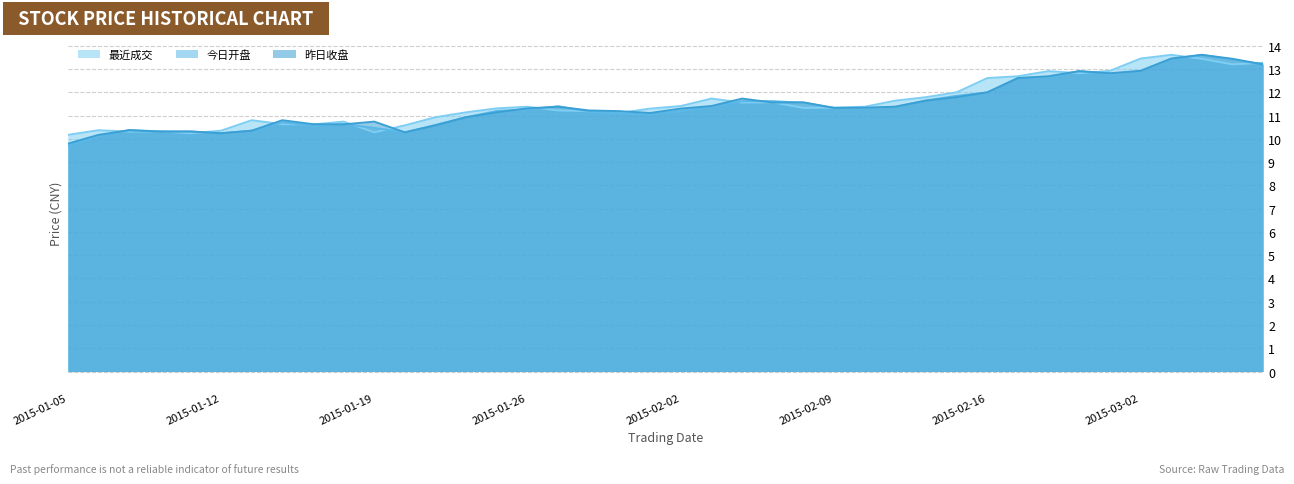

The value of 最近成交 at 2015-02-05 is 11.6. True or false?

True